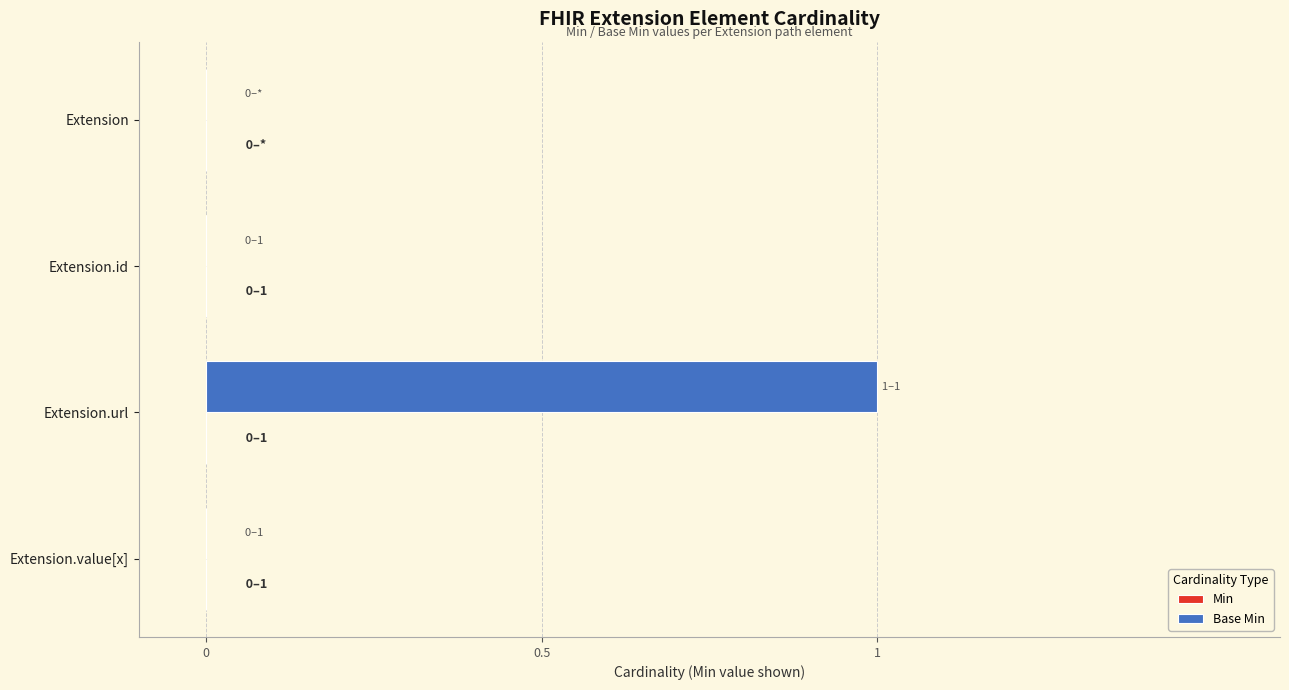

What is the maximum value shown in the chart?

1